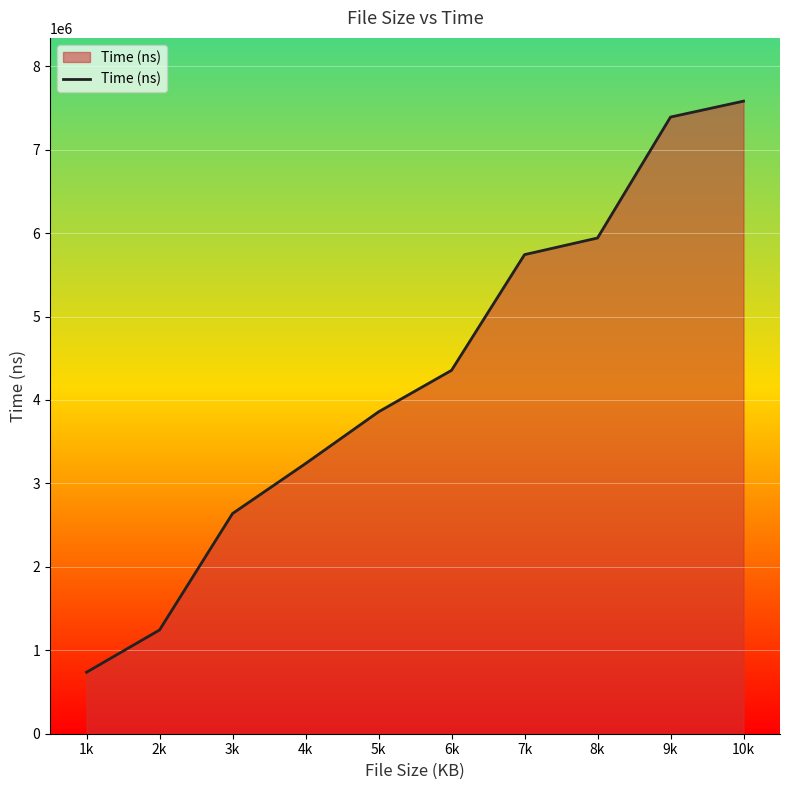

At which category does the chart reach its minimum across all series?

1k